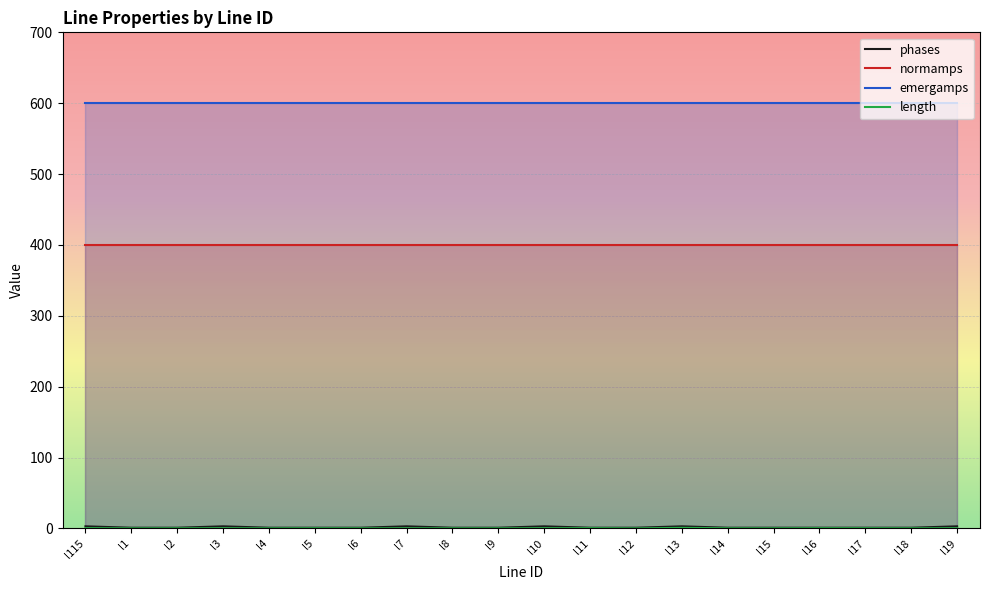

Is the value of length at l7 greater than the value of phases at l16?

No